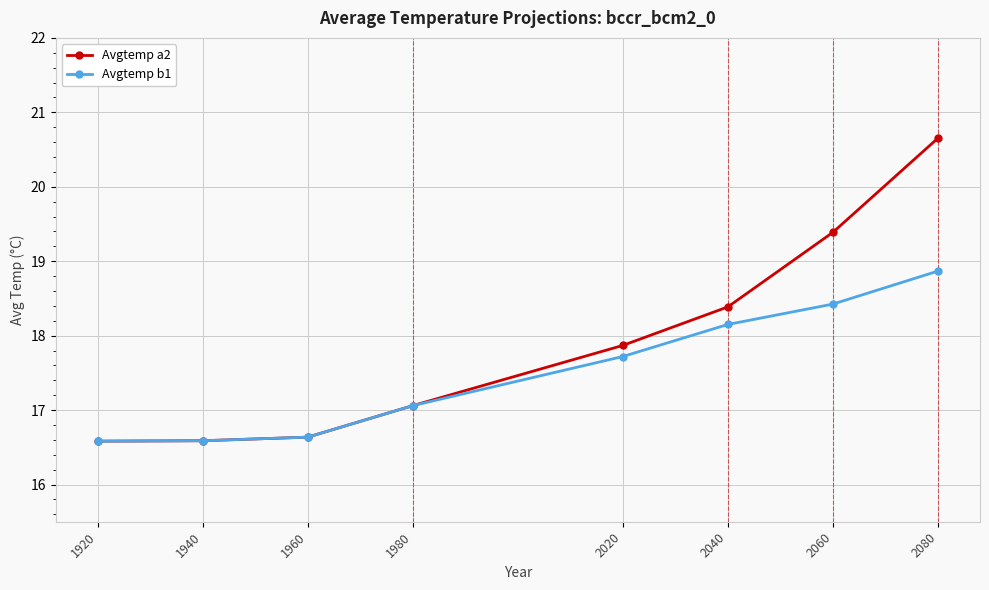

Which series changed the most between 1940 and 2020?

Avgtemp a2